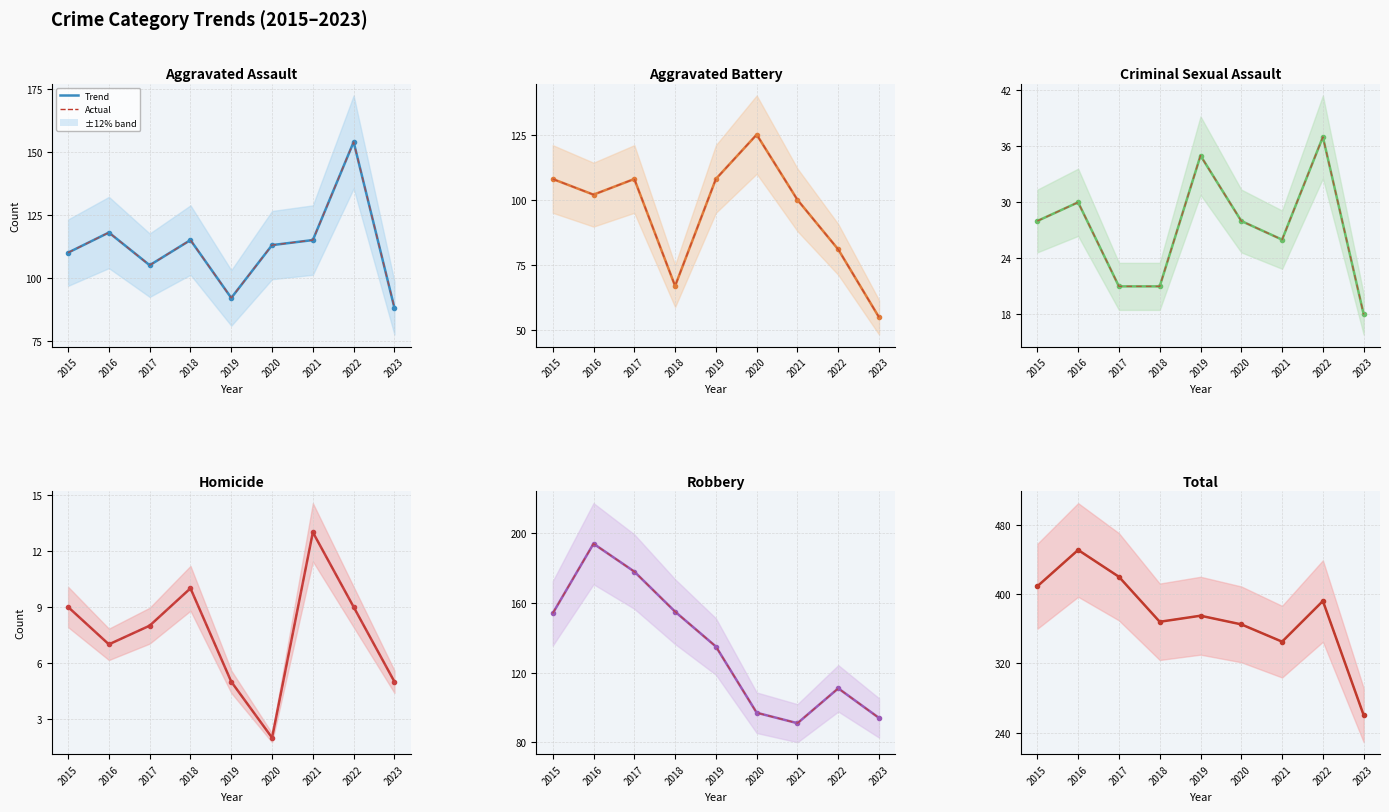

What is the value of the Robbery point at the 7th from the left?

91